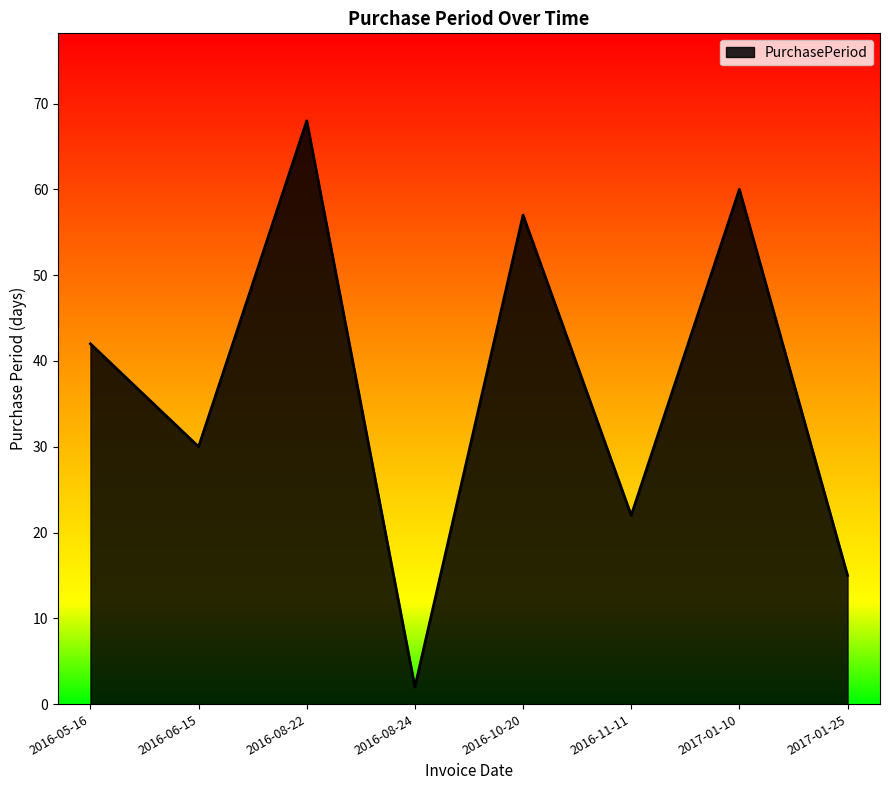

How many values are below 42?

4